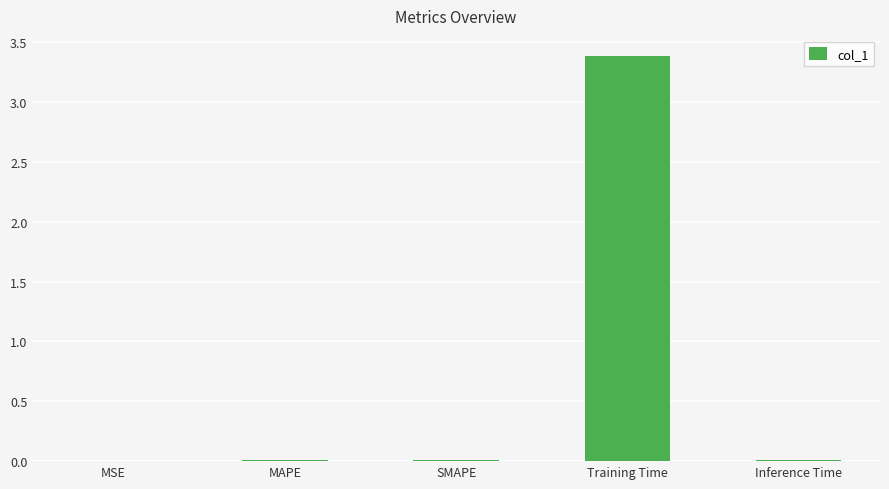

True or false: the data shows 5.5 at Training Time.

False